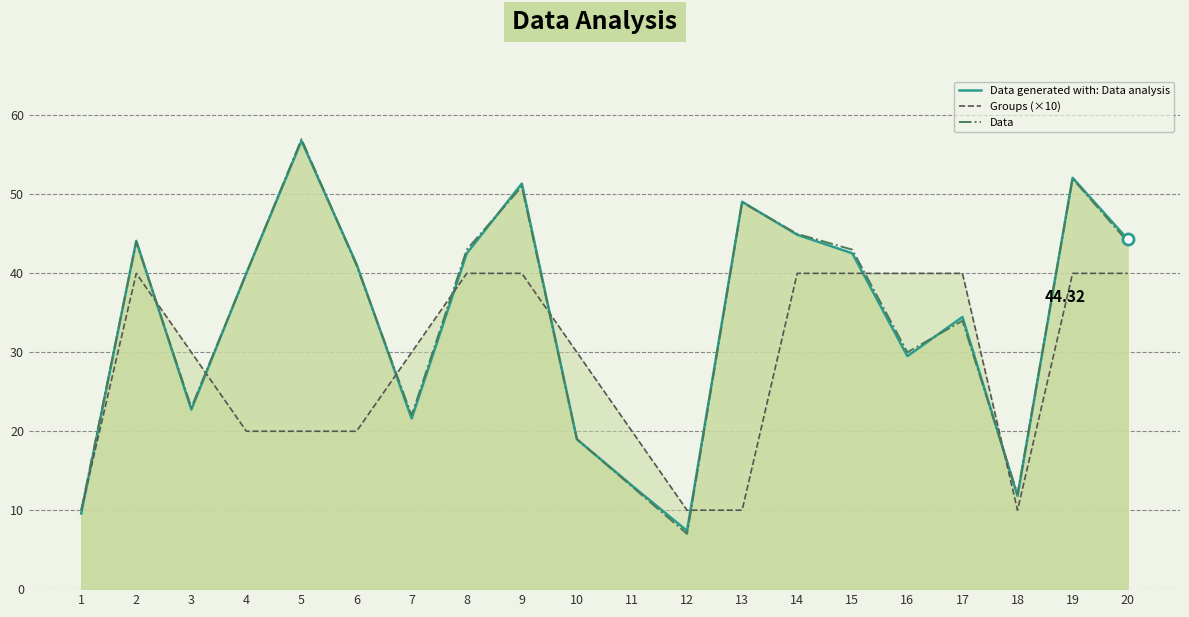

How many intersections are there between Groups (×10) and Data generated with: Data analysis?

9